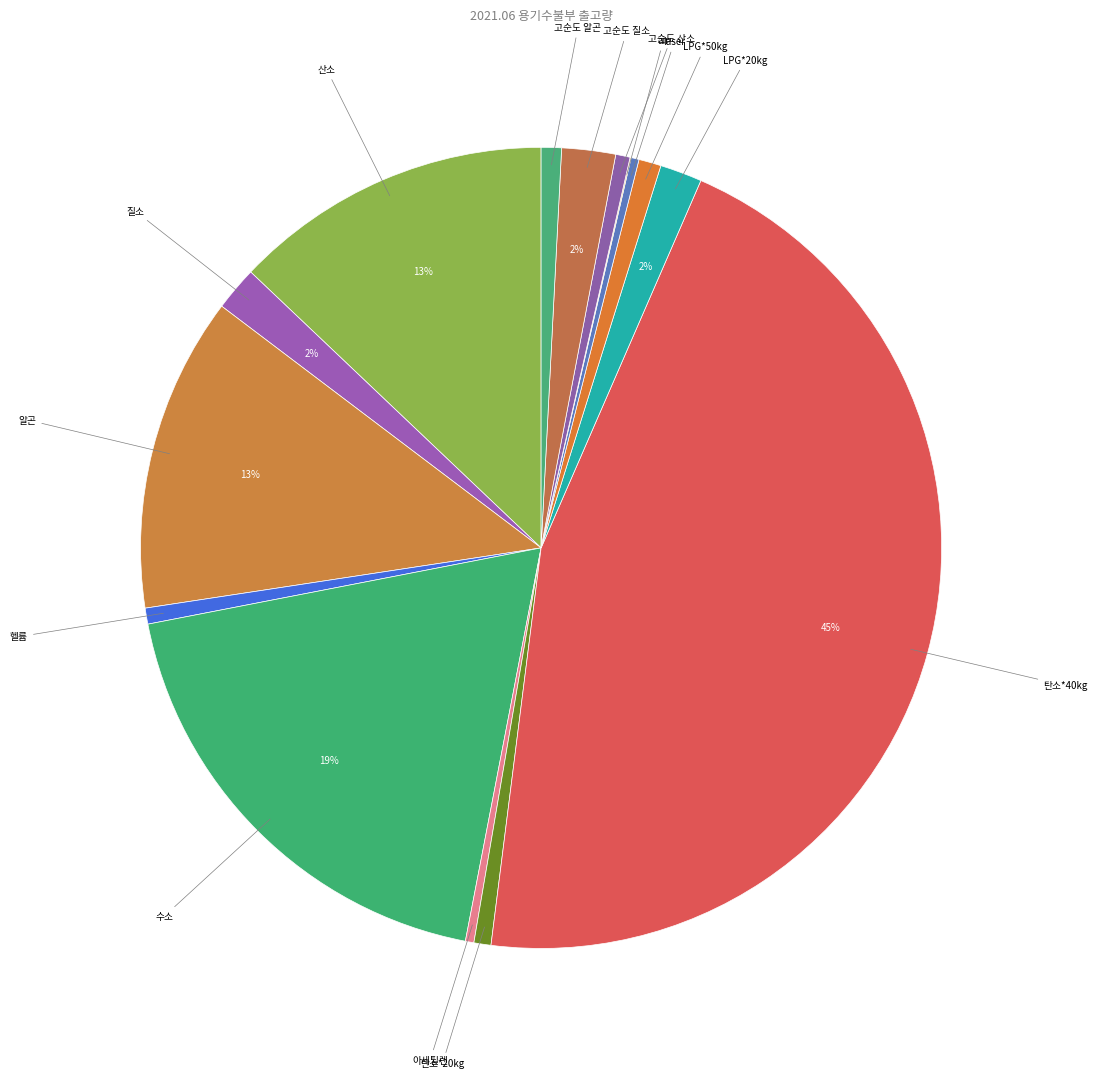

Which slice is the smallest?

LPG*3kg